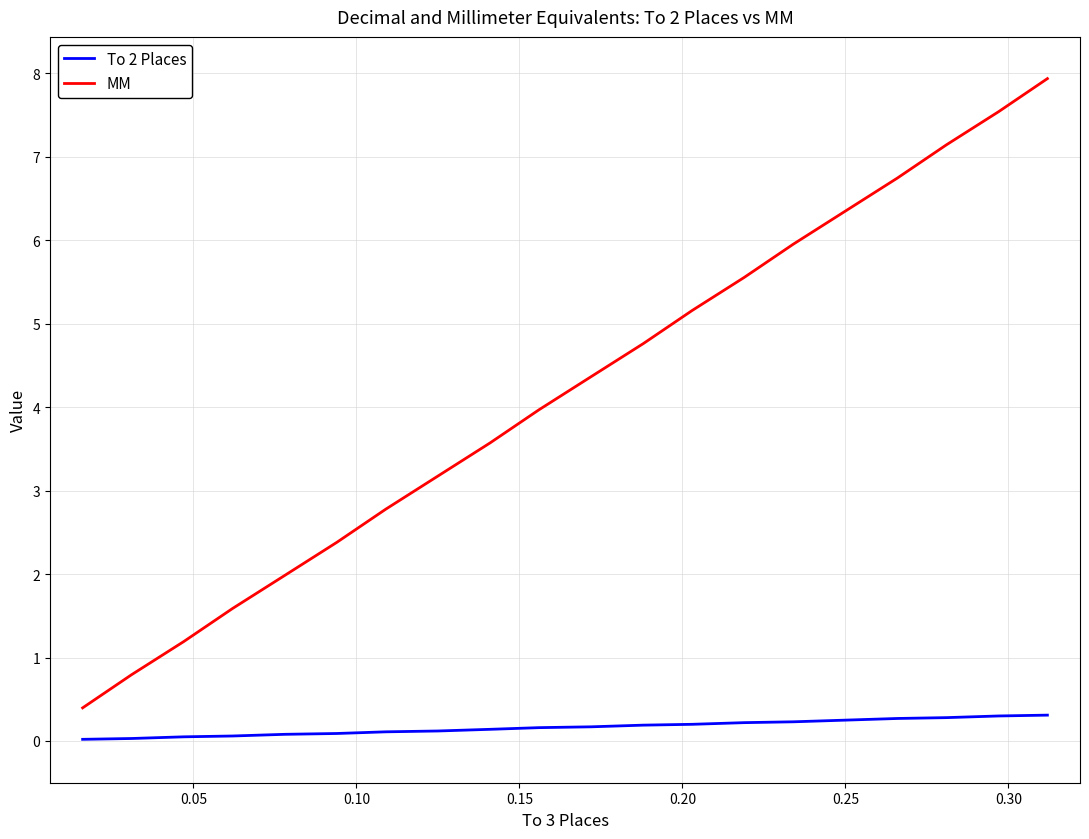

True or false: To 2 Places and MM intersect in this chart.

False